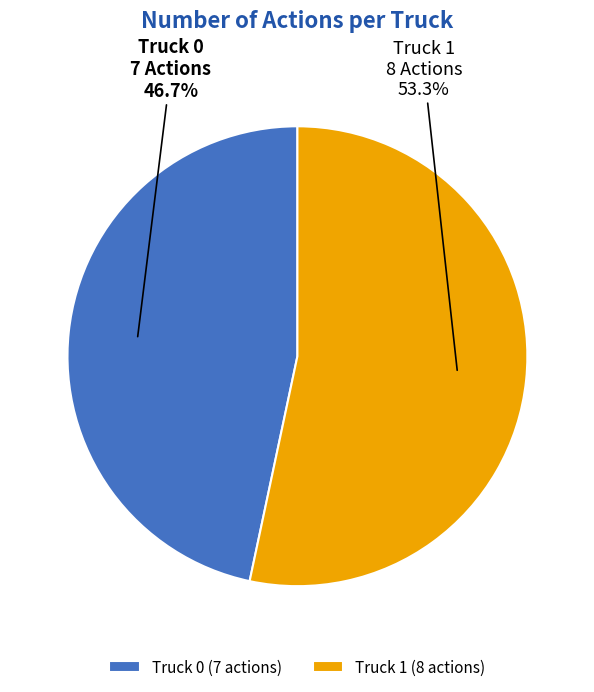

To the nearest percent, what is the combined percentage of Truck 0 and Truck 1?

100%